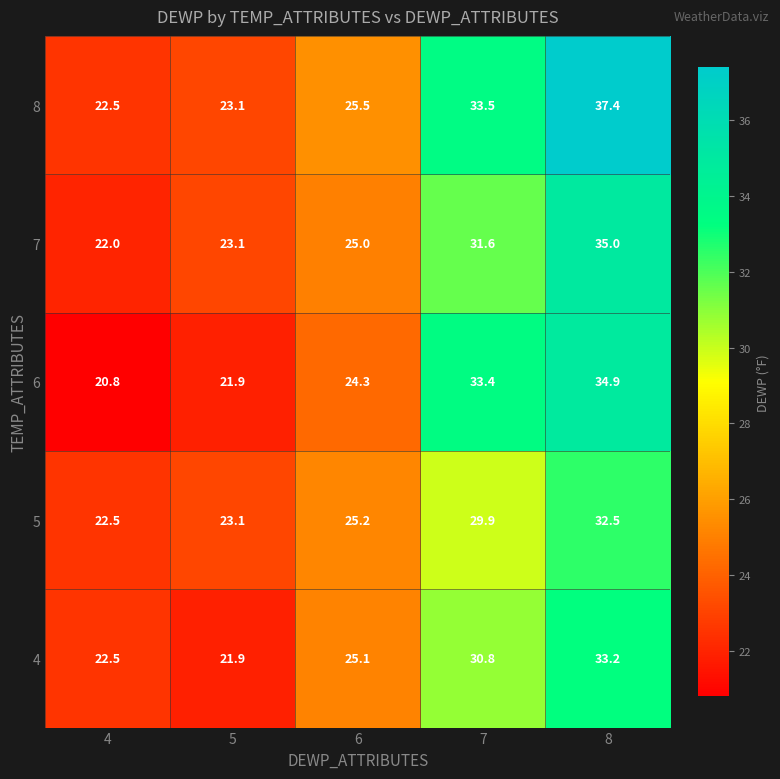

Reading right to left, list all the values displayed in this chart.

8: 37.4	33.5	25.5	23.1	22.5
7: 35.0	31.6	25.0	23.1	22.0
6: 34.9	33.4	24.3	21.9	20.8
5: 32.5	29.9	25.2	23.1	22.5
4: 33.2	30.8	25.1	21.9	22.5